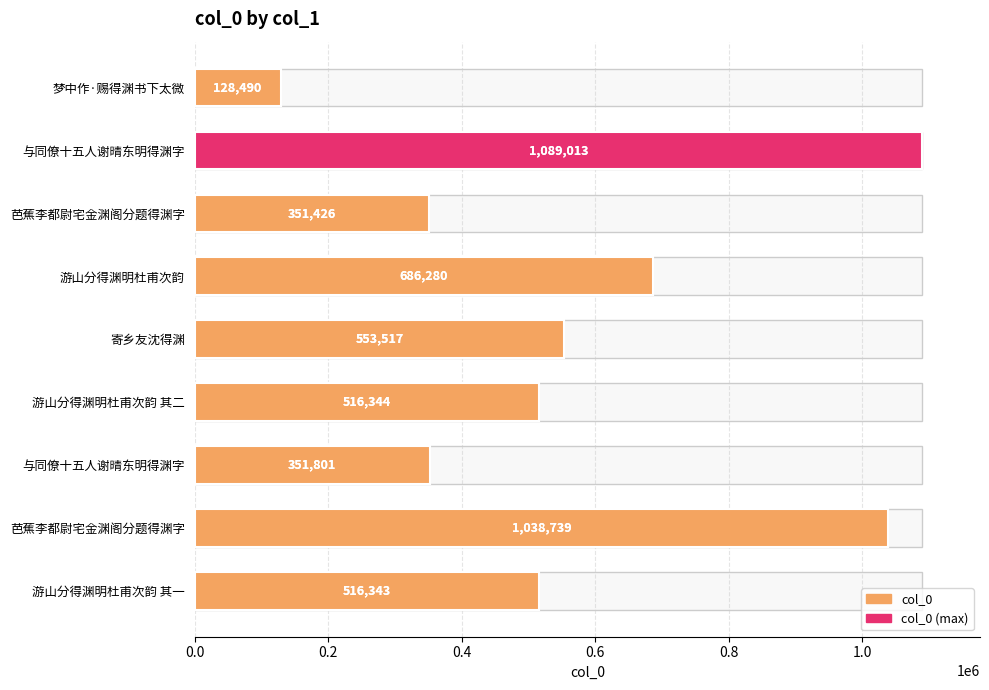

What is the difference between the maximum and minimum values?

960523